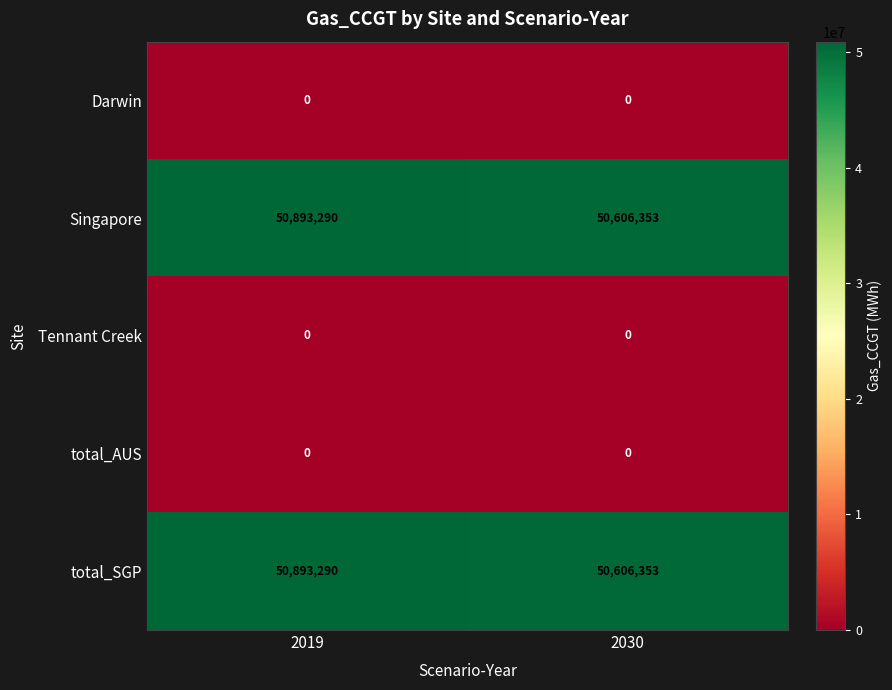

At how many categories does at least one series exceed 9074924?

2